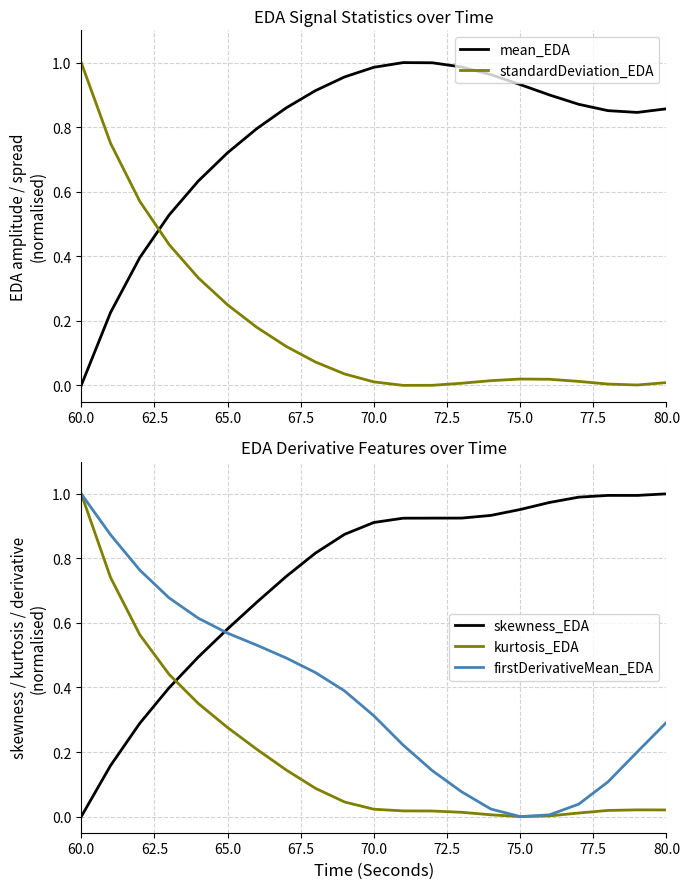

At which label is mean_EDA closest to 0?

60.0